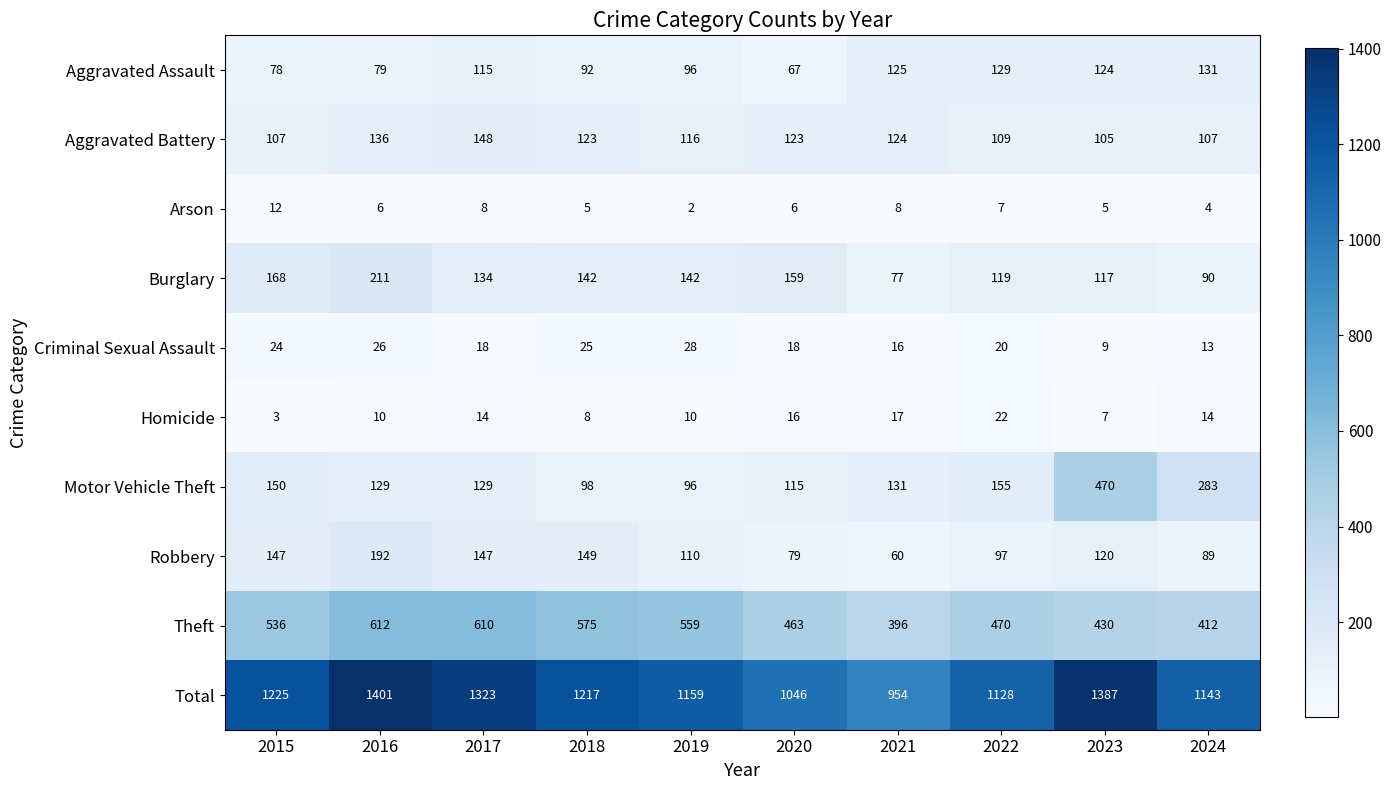

Which series has the widest spread of values?

Total